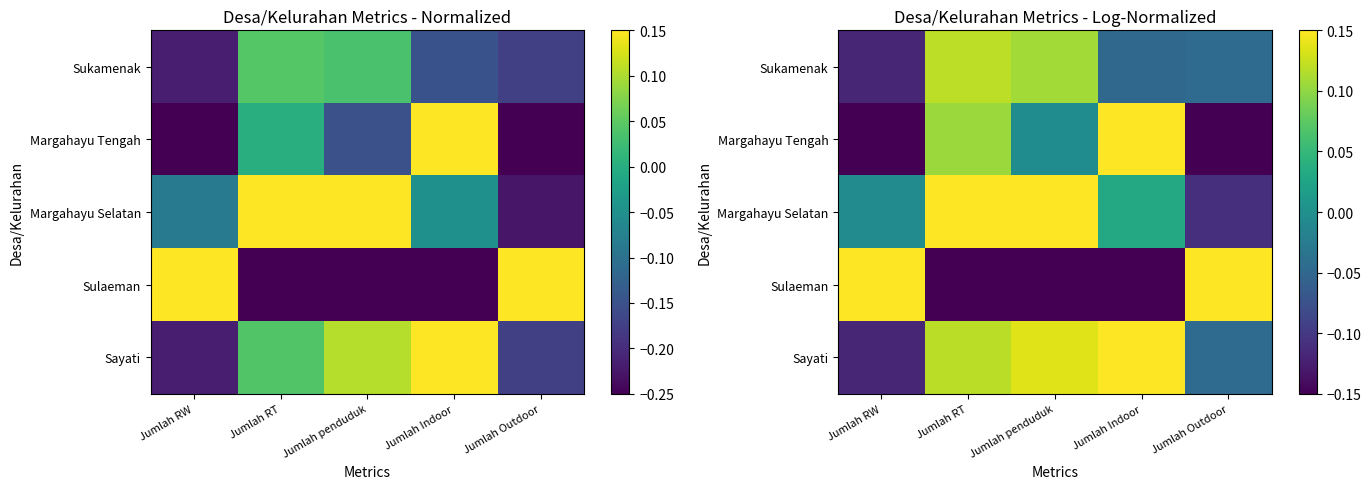

How many values in the Margahayu Tengah series are below 0?

3